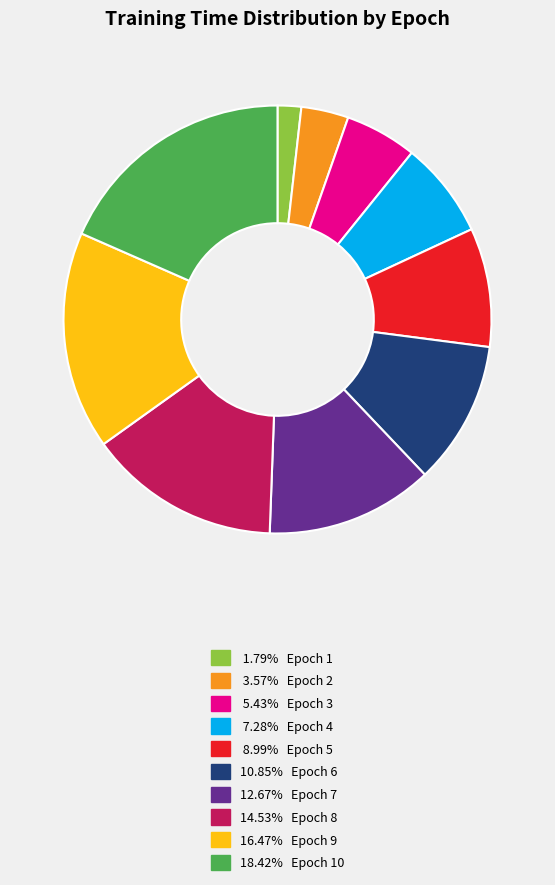

Is there any slice that represents more than half of the pie?

No